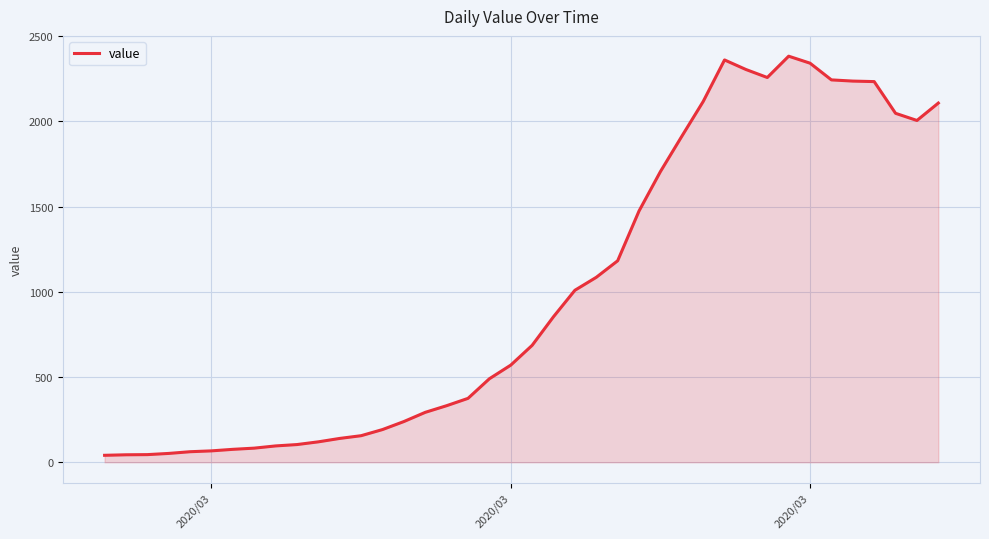

What is the difference between the maximum and minimum values?

2341